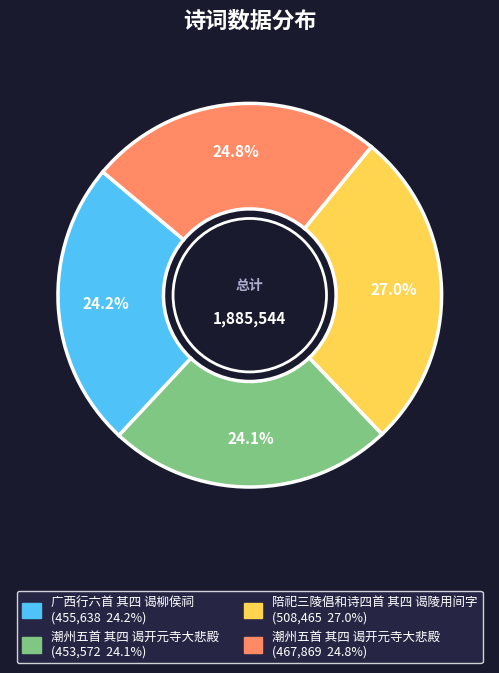

Is there a majority slice in this chart?

No